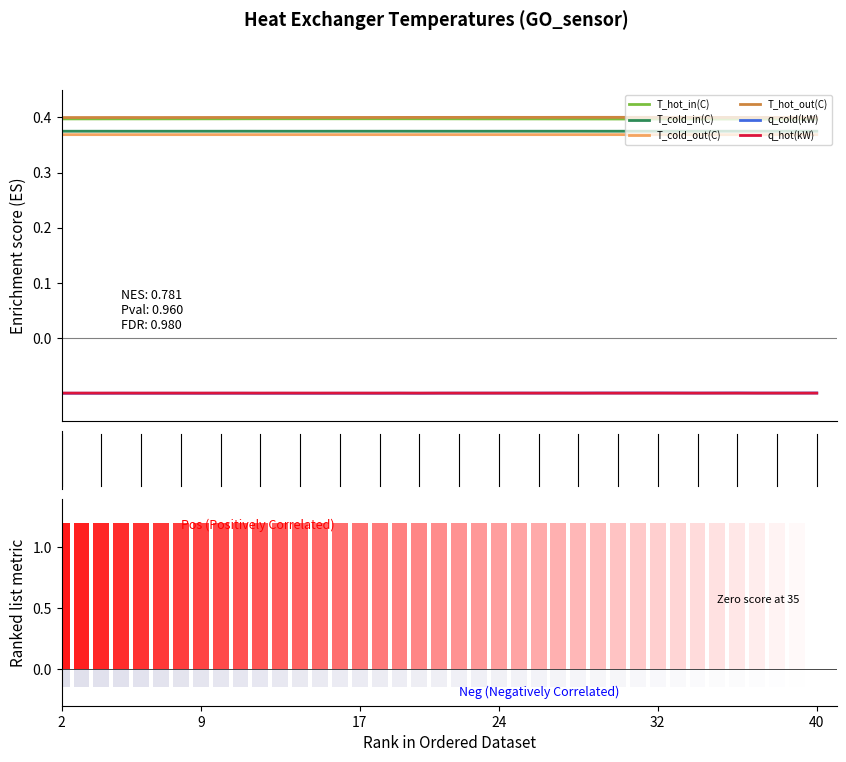

What is the value of the T_cold_out(C) bar at the 14th from the left?

0.4